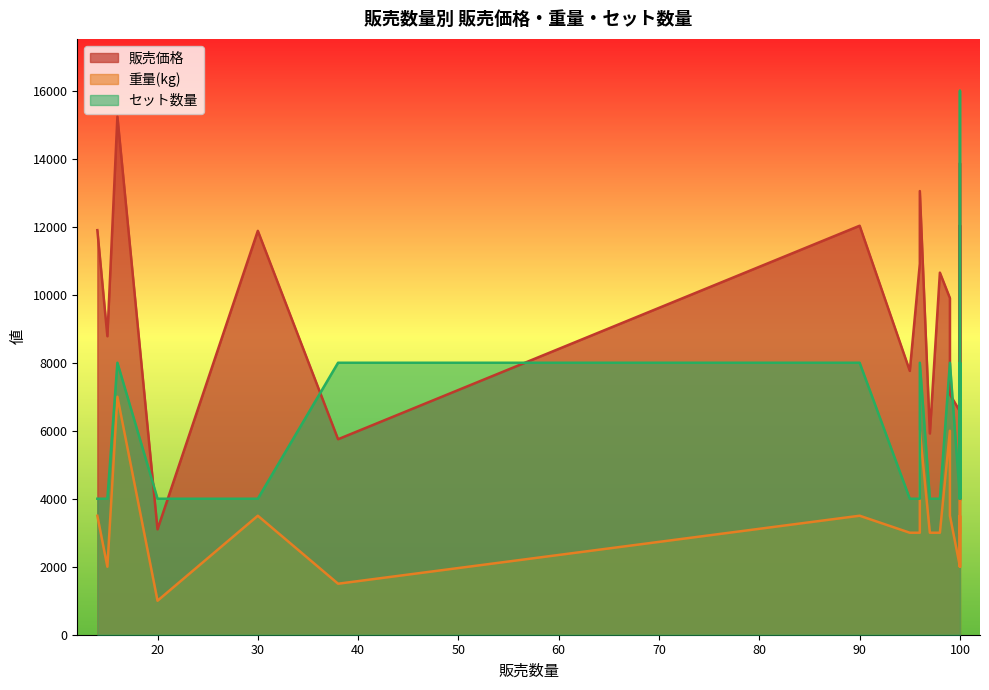

Which series has the largest range (max minus min)?

販売価格